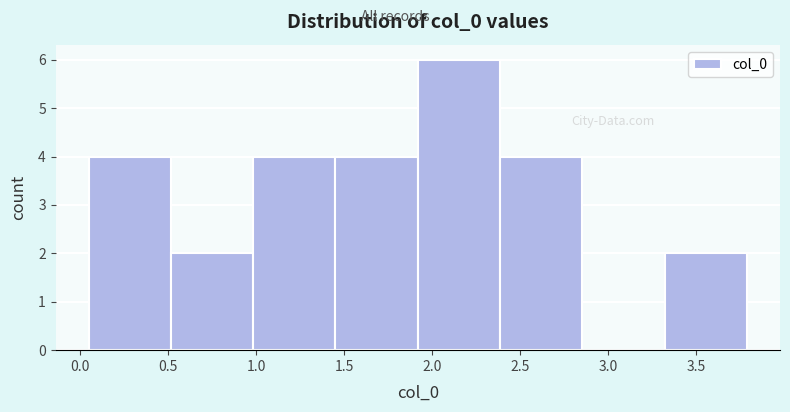

Which range on the x-axis has the tallest bar?

1.90 to 2.40